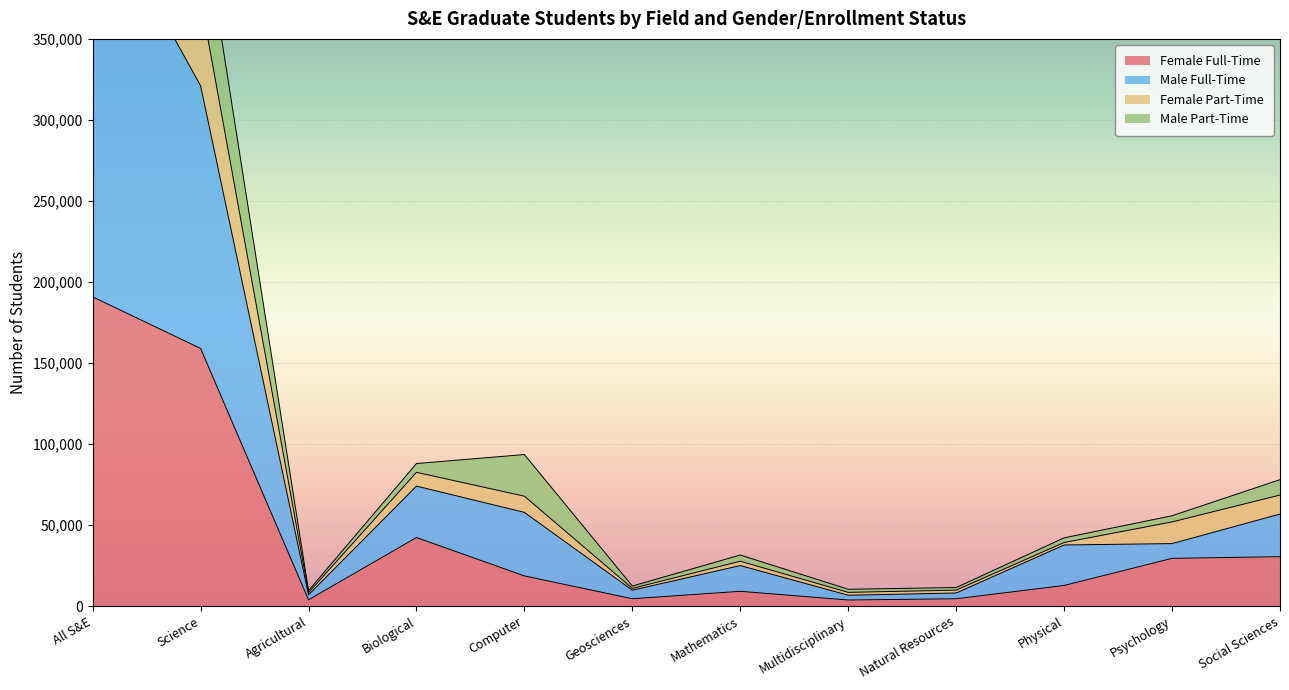

Is it true that Female Full-Time equals 190788 at All S&E?

True